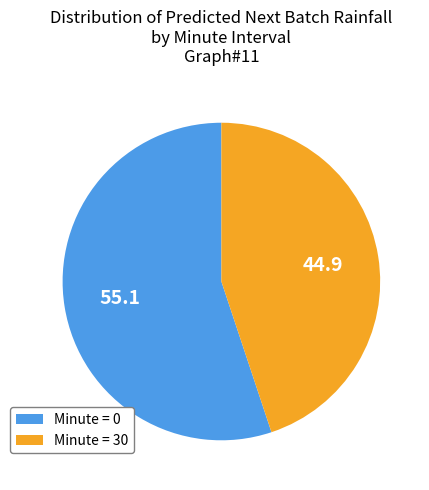

What is the largest slice in the pie chart?

Minute = 0